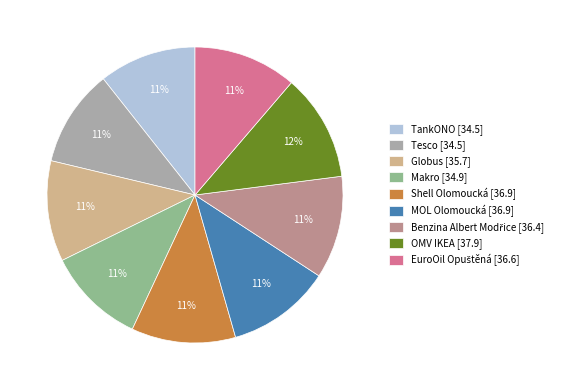

To the nearest percent, what portion does Tesco [34.5] represent?

11%